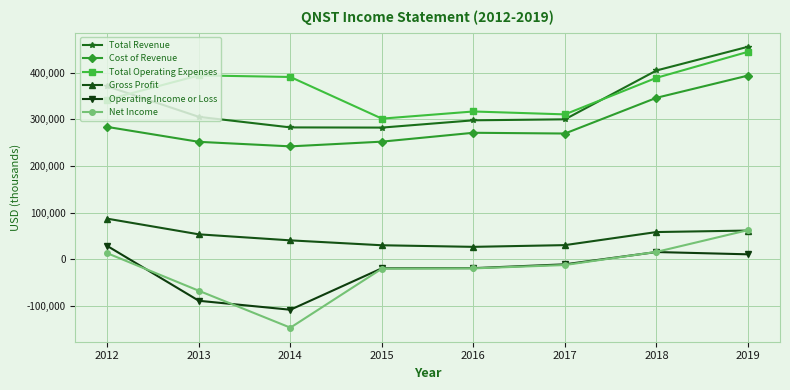

What is the value of the Total Revenue point at the 1st from the left?

370500